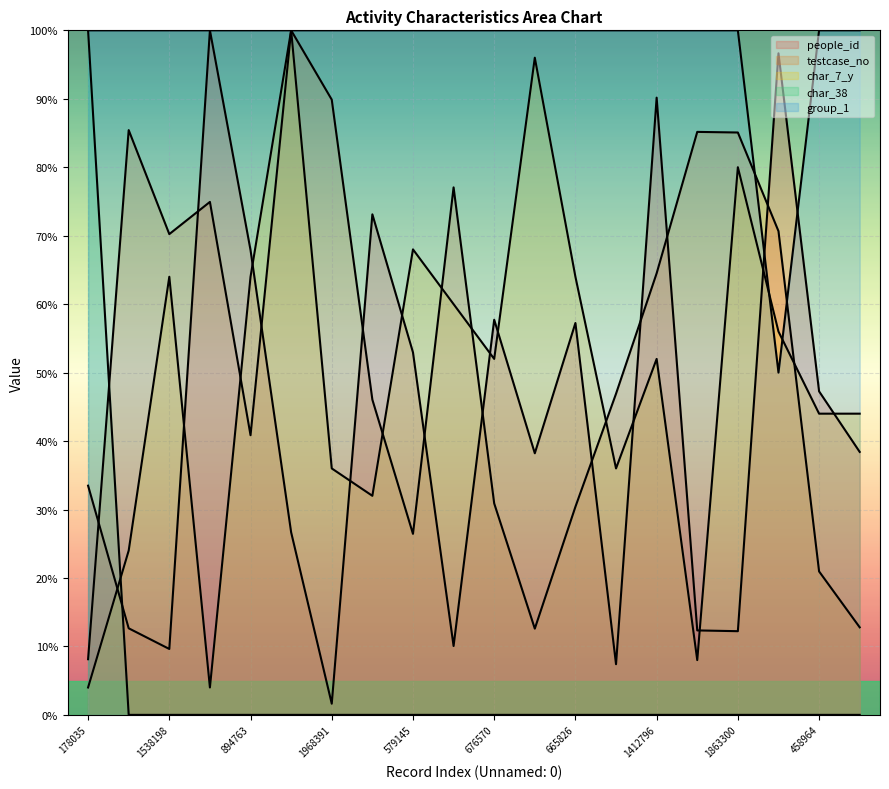

What is the difference between the people_id values at 579145 and 458964?

5.7